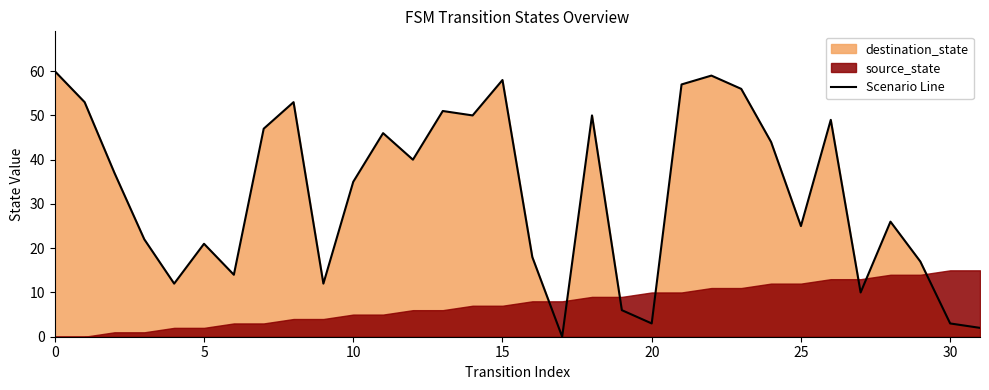

The value of Scenario Line at 5 is 37. True or false?

False